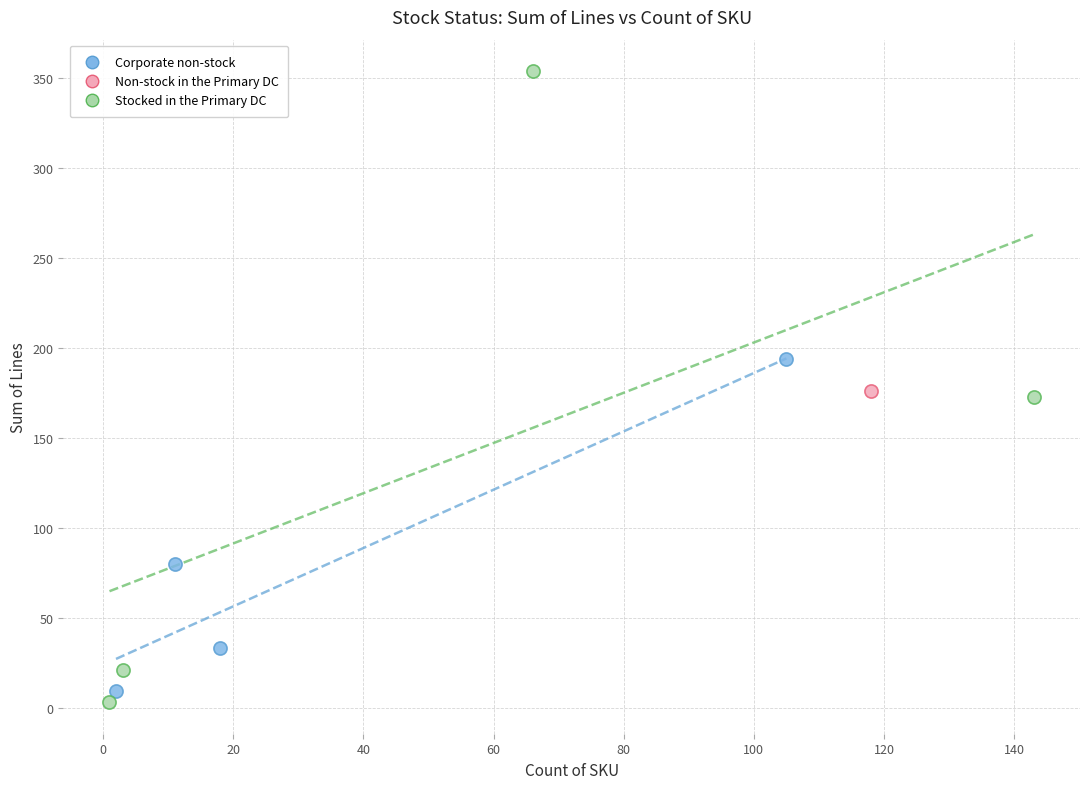

What are all the series names shown in the legend?

Corporate non-stock, Non-stock in the Primary DC, Stocked in the Primary DC